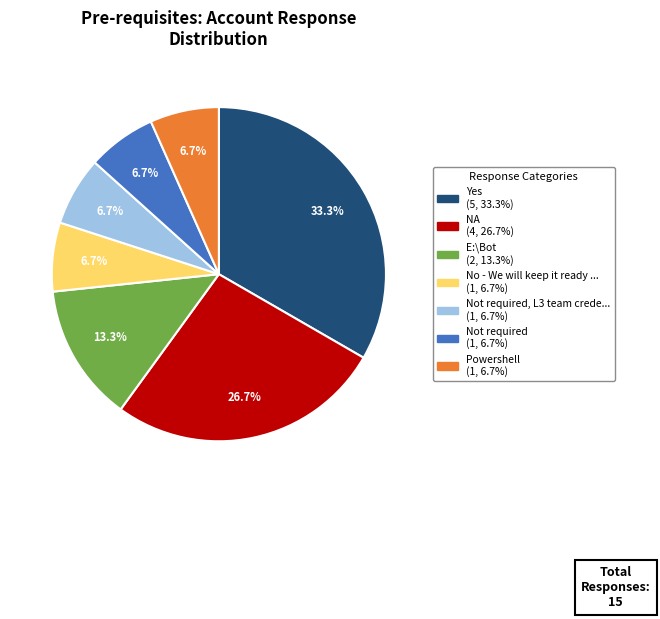

Is there any slice that represents more than half of the pie?

No